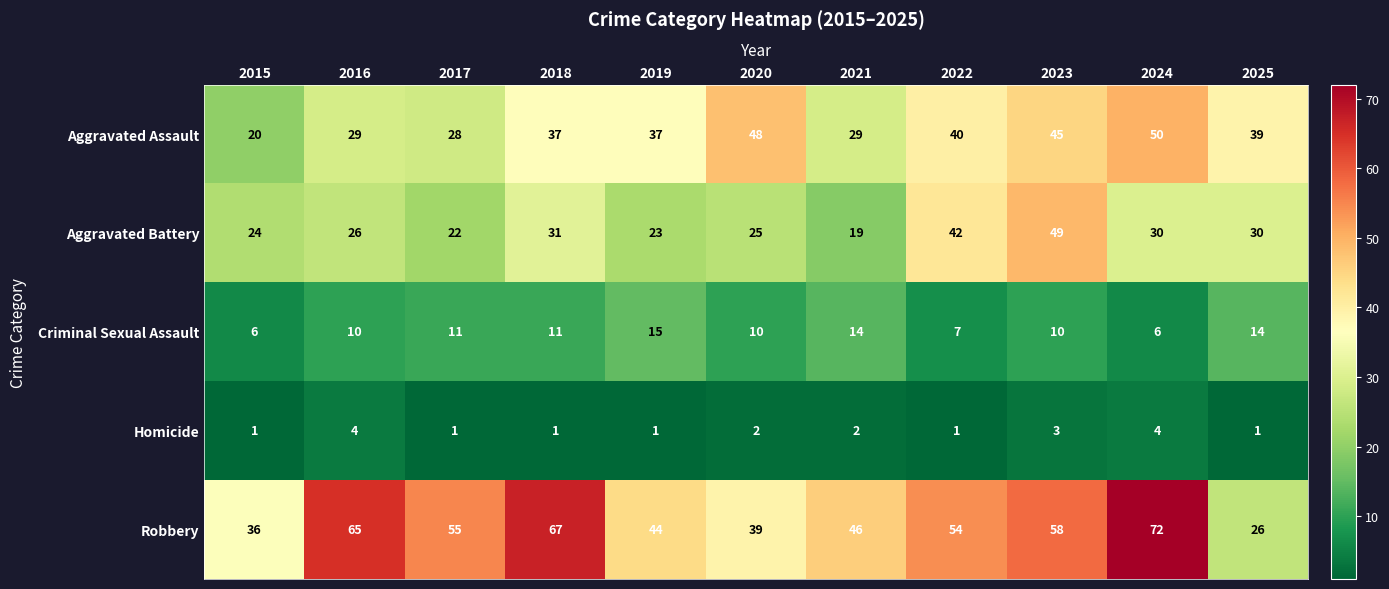

What is the minimum value shown in the chart?

1